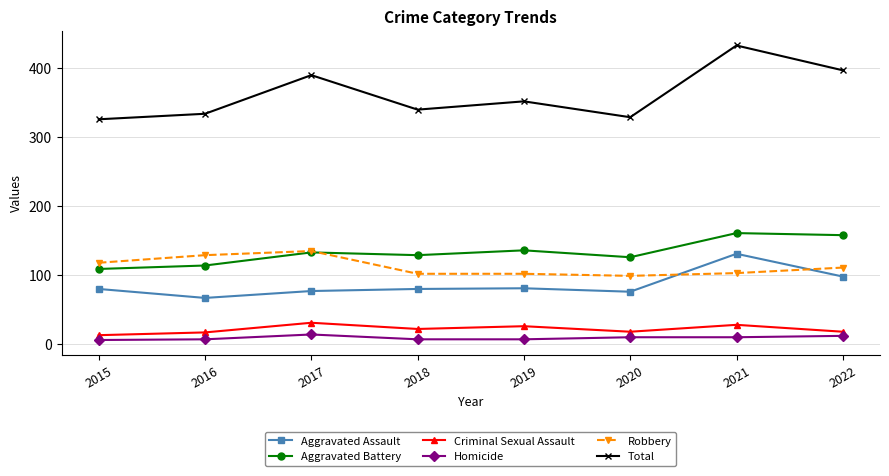

What is the sum of all Robbery values?

899